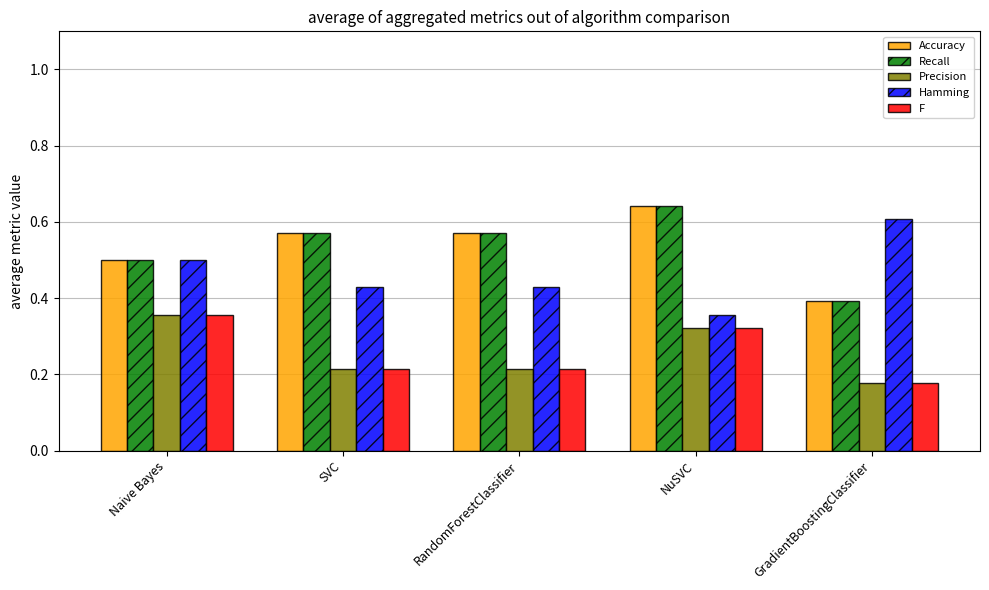

The value of Precision at SVC is 0.3. True or false?

False